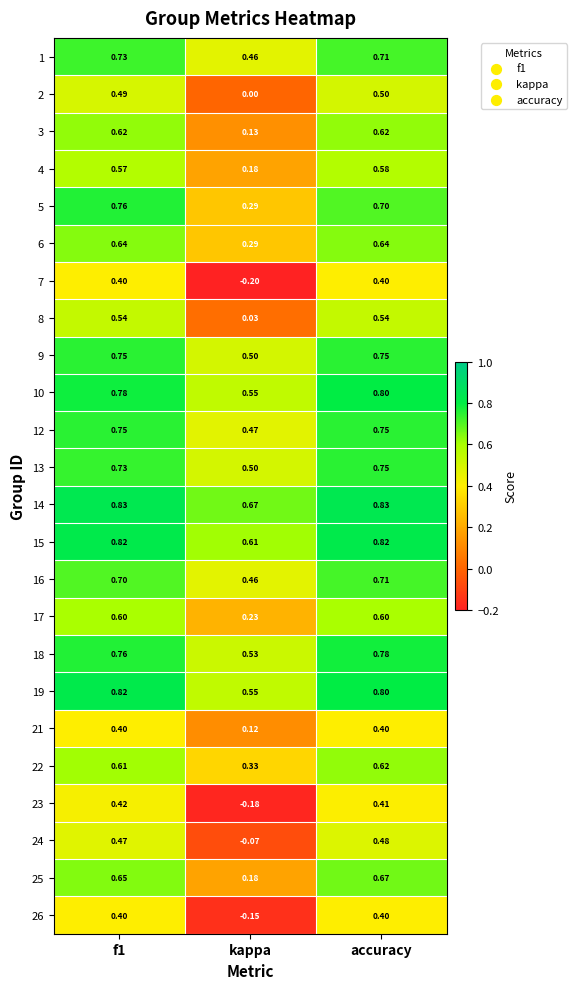

At which category is the sum across all series the highest?

accuracy